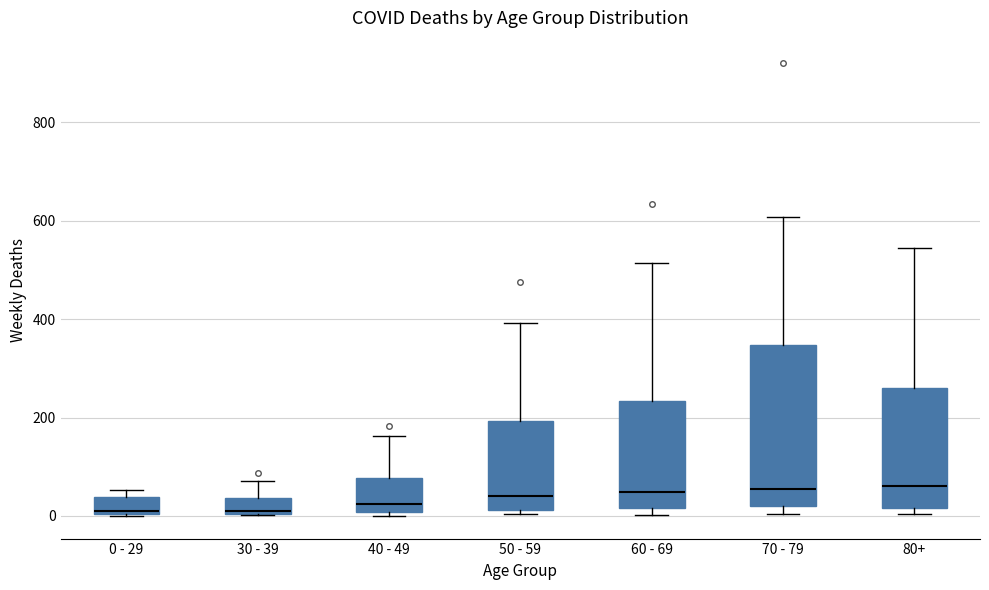

Reading left to right, transcribe this box plot: for each box, give where its median line is, the range the box spans, and where its two whiskers end, as read against the y-axis. The values are not printed on the chart, so give them approximately, as read against the axis.

0 - 29: median 20, box 0 to 40, whiskers 0 to 60
30 - 39: median 20, box 0 to 40, whiskers 0 to 80
40 - 49: median 20, box 0 to 80, whiskers 0 (just below the box's lower edge) to 160
50 - 59: median 40, box 20 to 200, whiskers 0 to 400
60 - 69: median 40, box 20 to 240, whiskers 0 to 520
70 - 79: median 60, box 20 to 340, whiskers 0 to 600
80+: median 60, box 20 to 260, whiskers 0 to 540